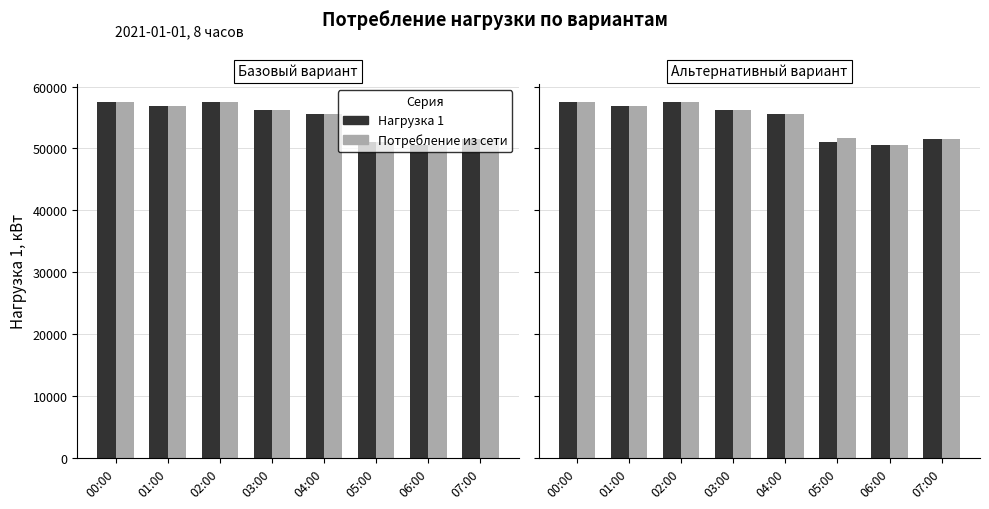

List the series in order of their peak value, lowest first.

Нагрузка 1, Потребление из сети